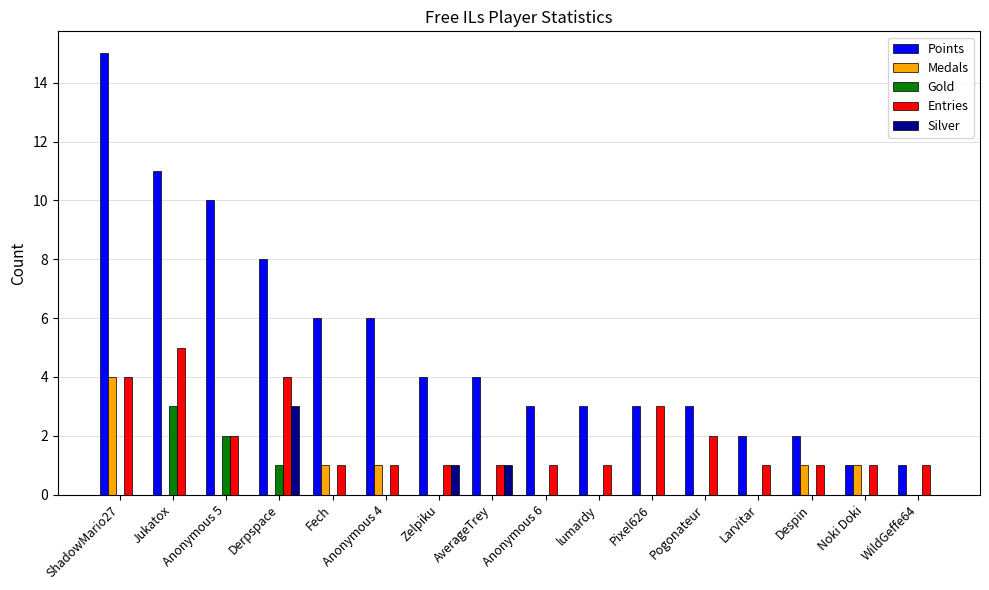

Which category has the highest value in the Silver series?

Derpspace